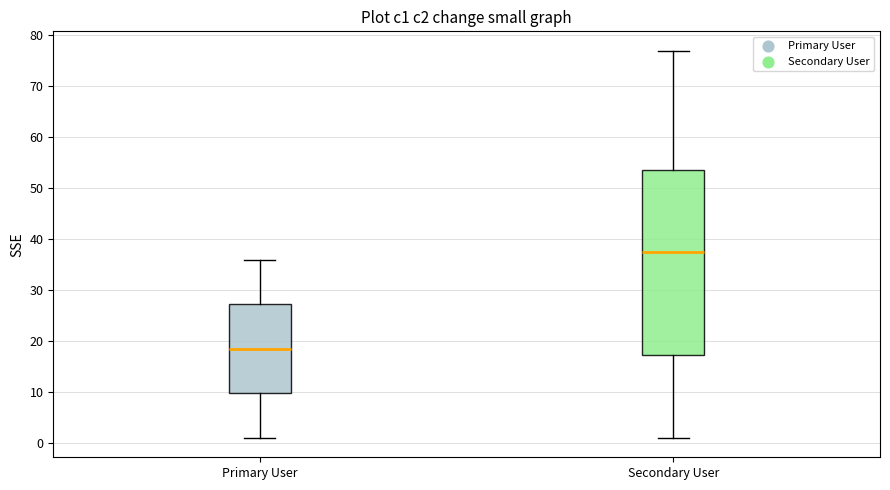

Which box is the tallest, from its lower edge to its upper edge?

Secondary User